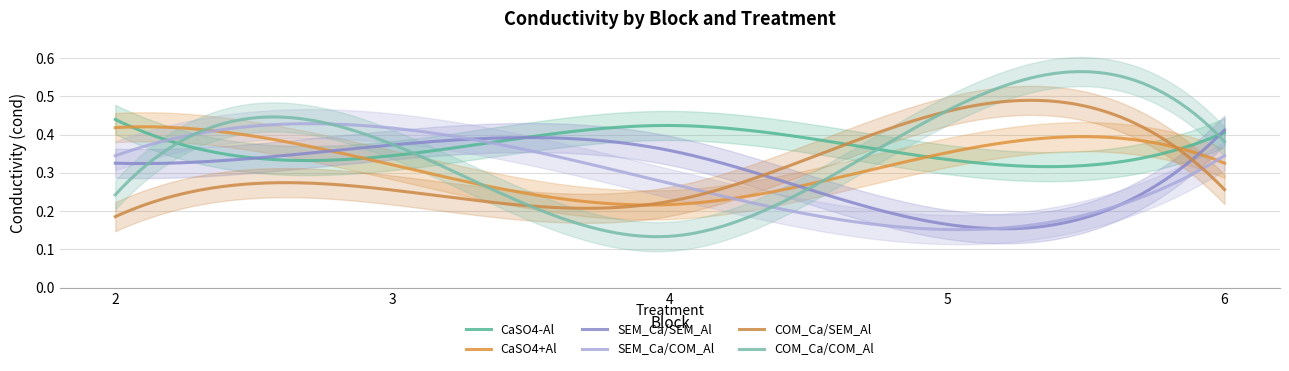

At how many categories does at least one series exceed 0?

5